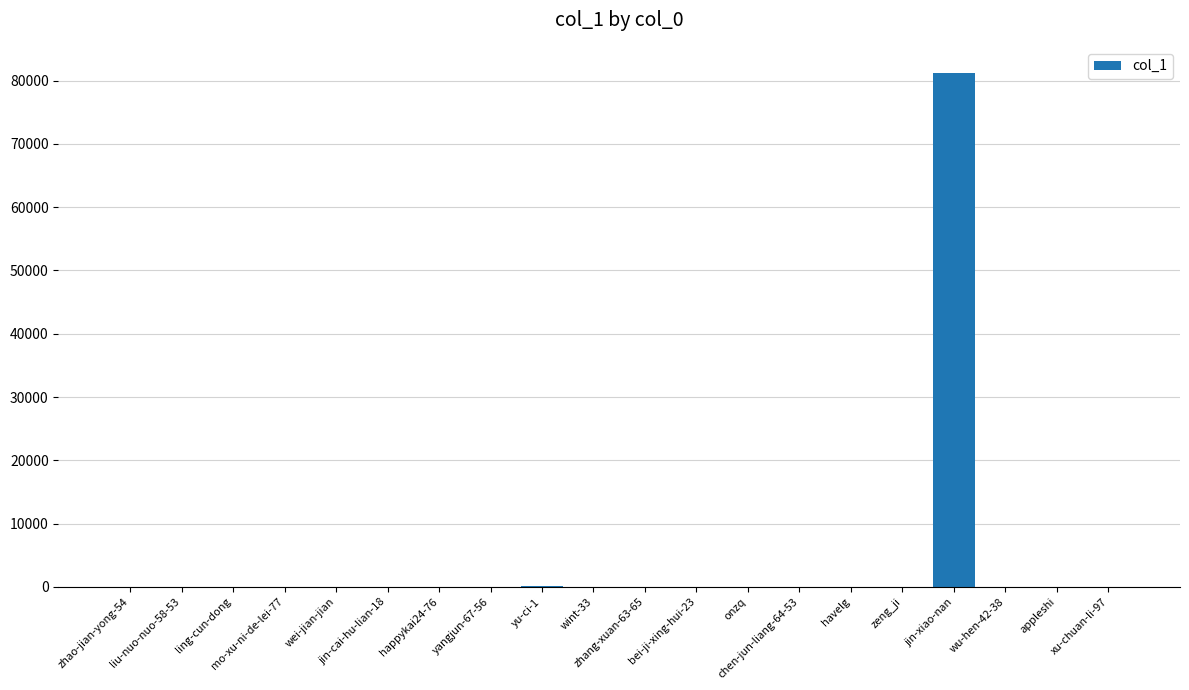

What is the greatest value displayed?

81263